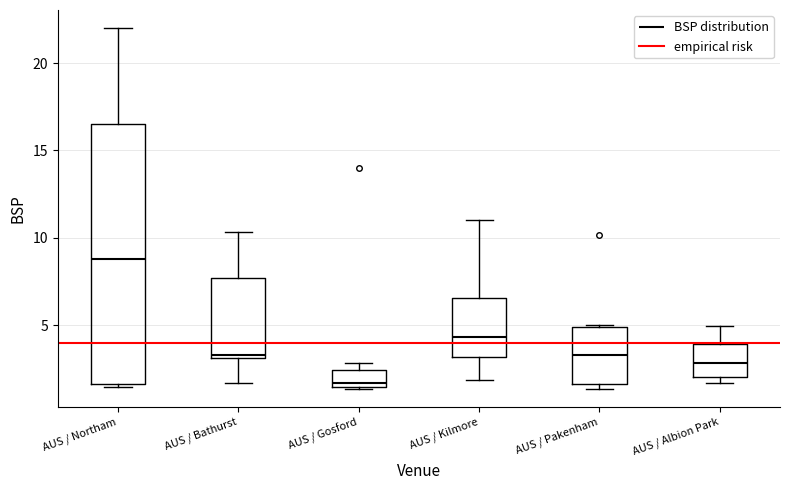

Where does the lower whisker of the box for AUS / Bathurst end on the y-axis? The values are not printed on the chart, so give them approximately, as read against the axis.

1.5